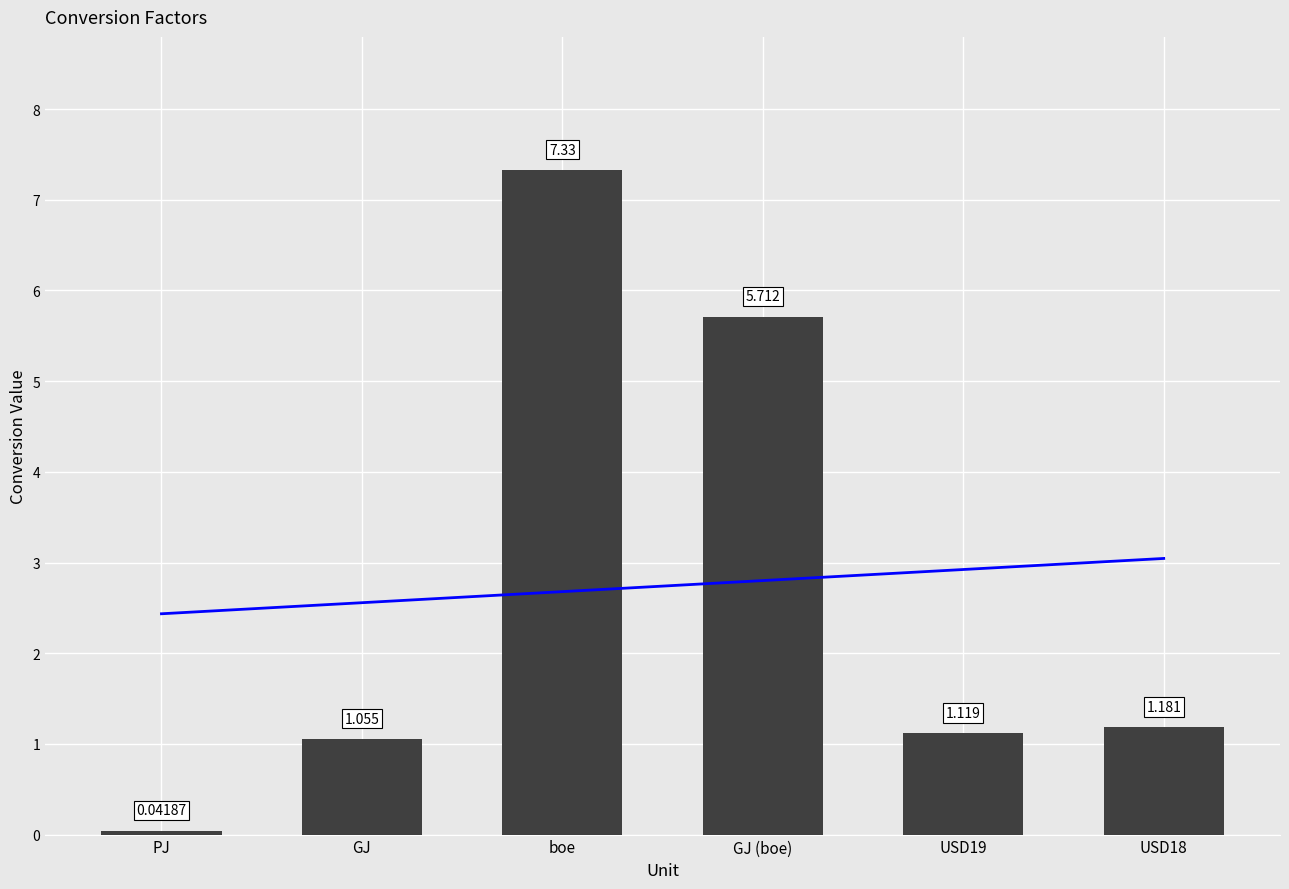

At which label does the data first exceed 1?

GJ